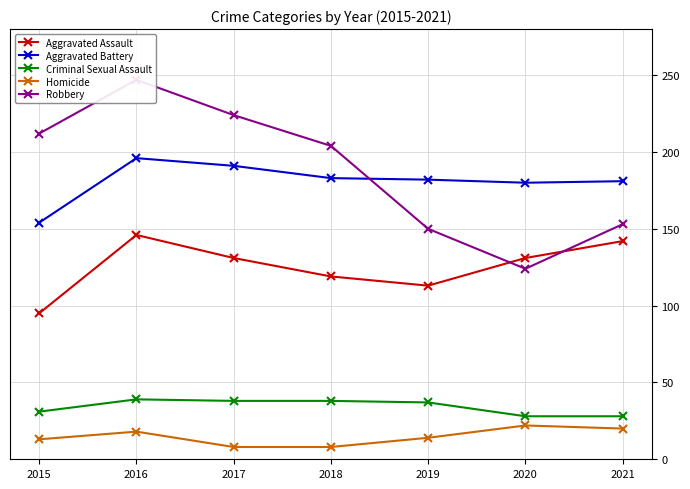

How many lines are shown in the chart?

5